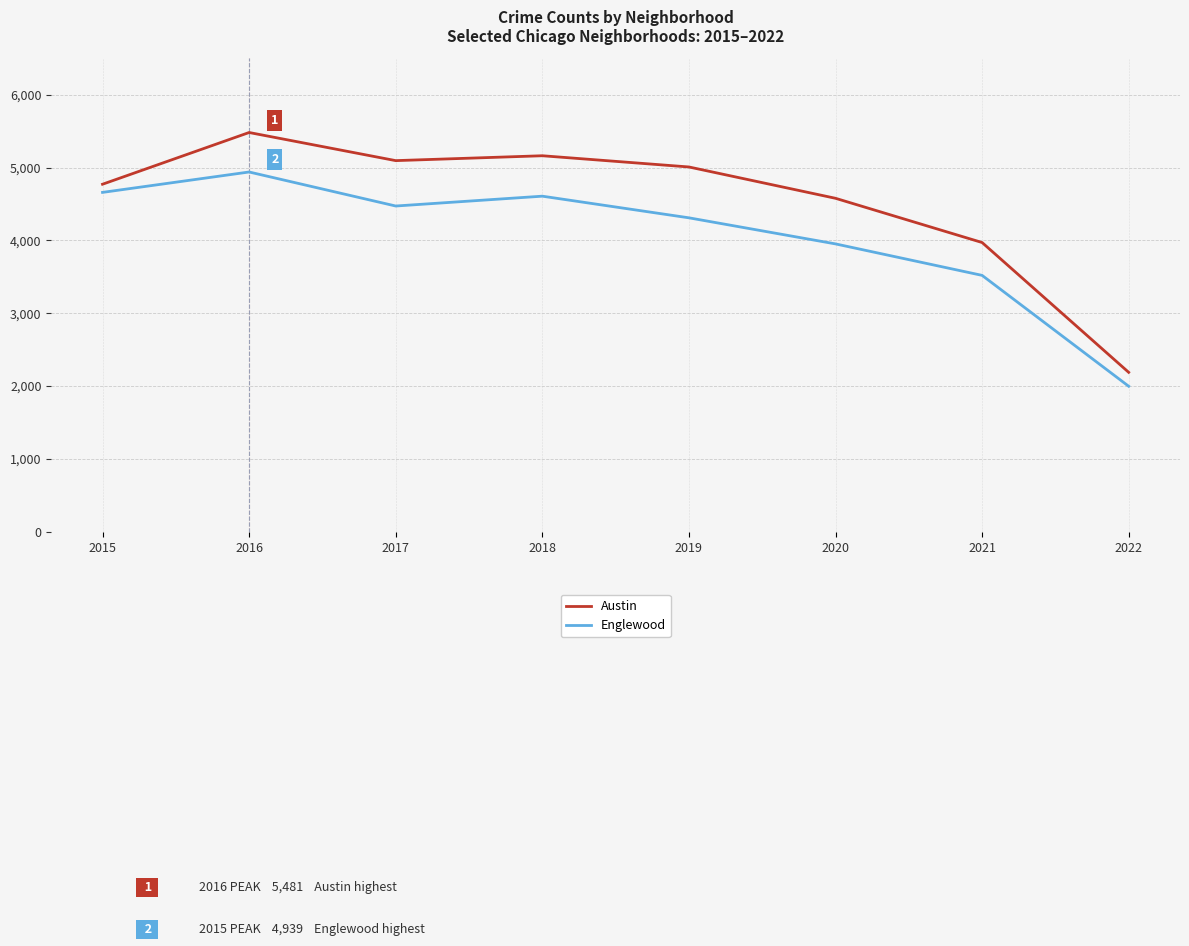

At which category does Austin reach its first local valley?

2017